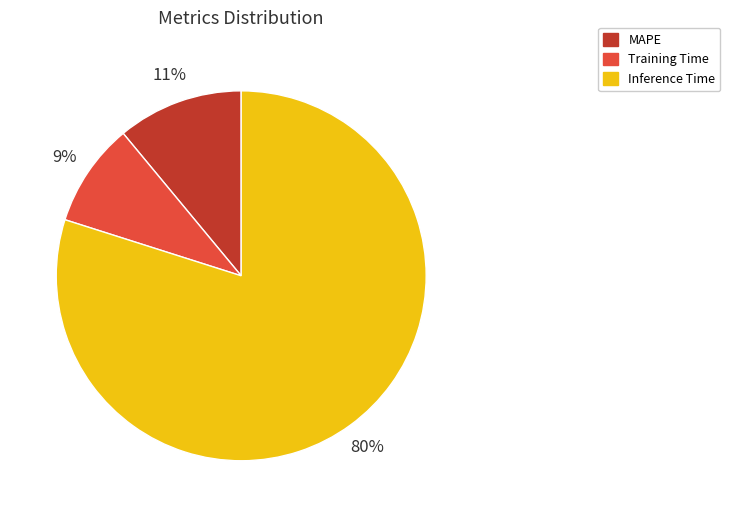

Count the number of slices in the pie.

3